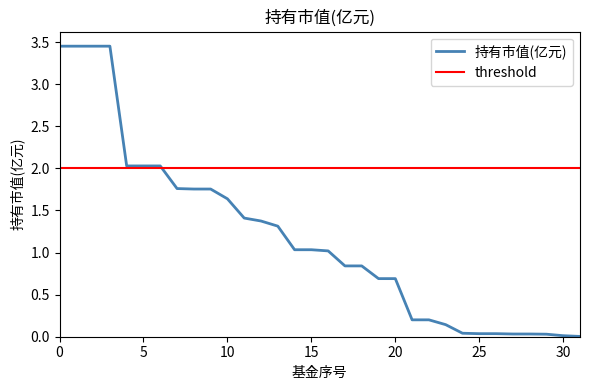

Which series has the largest range (max minus min)?

持有市值(亿元)